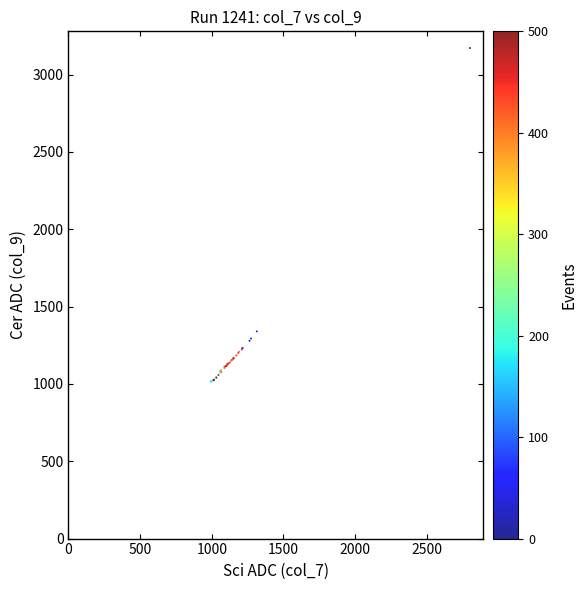

What Y value in the scatter plot is closest to 2093?

1339.8